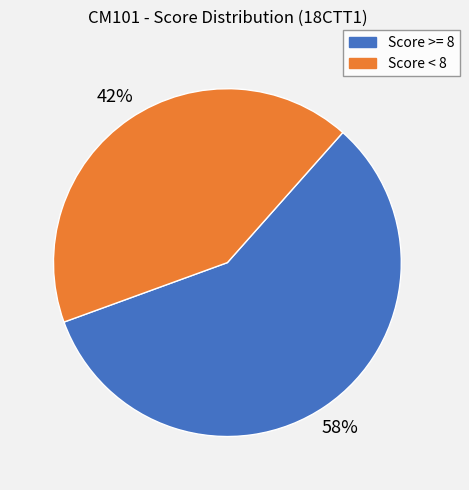

To the nearest percent, what is the difference between the largest and smallest slice percentages?

16%